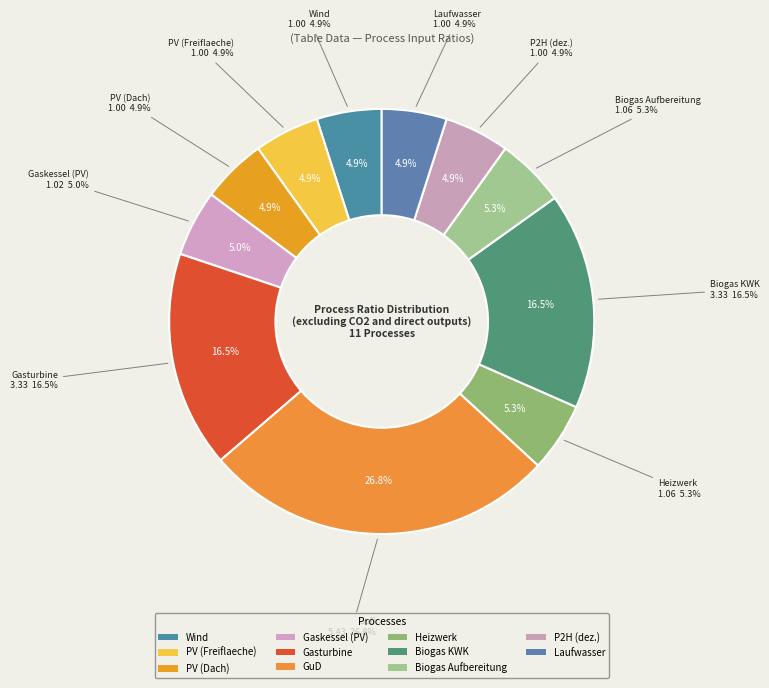

Which category has the smallest portion of the pie?

Wind